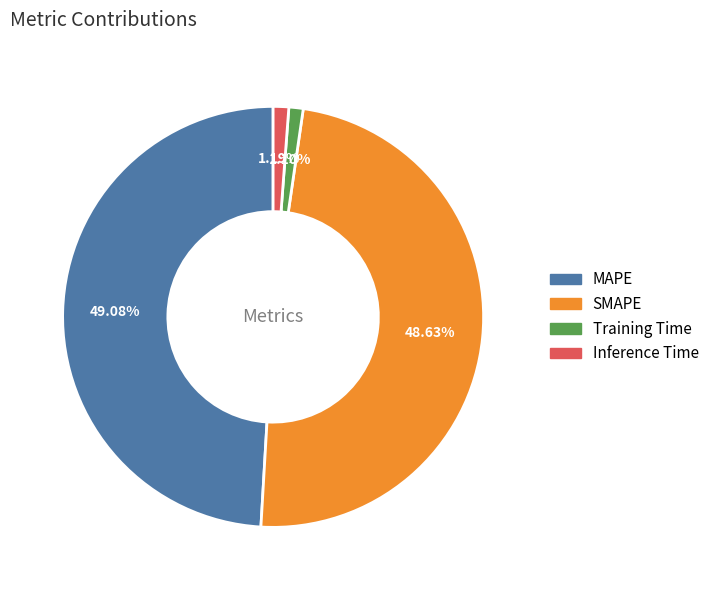

True or false: Training Time accounts for 9% of the total.

False